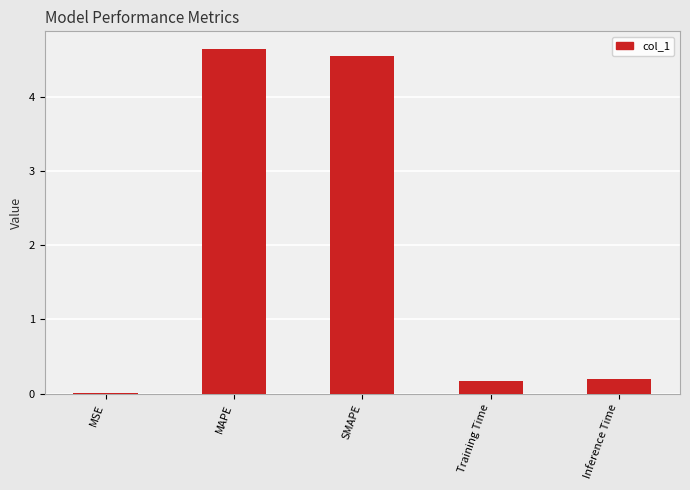

The chart shows a value of 7.3 at SMAPE. True or false?

False